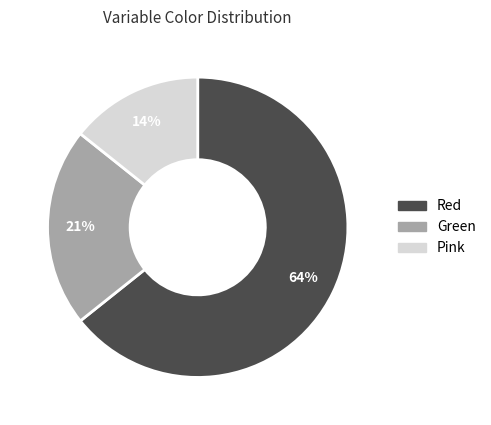

To the nearest percent, what portion does Pink represent?

14%